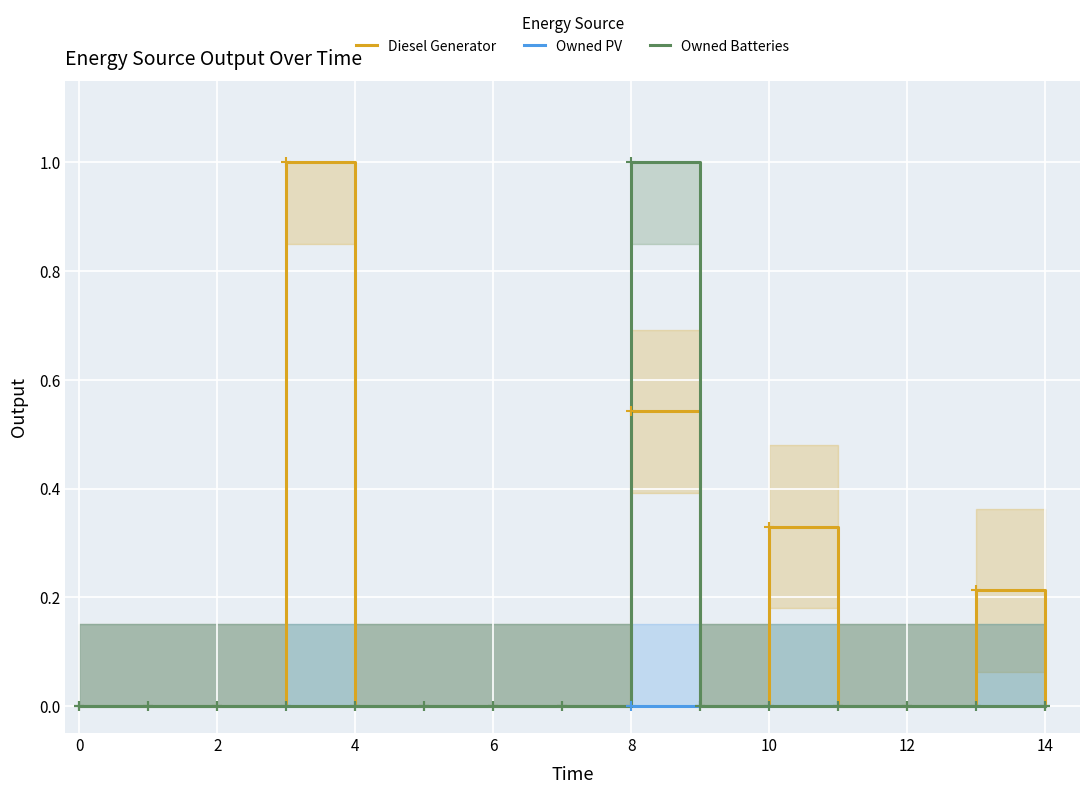

Is it true that Owned Batteries equals 0.6 at 13?

False